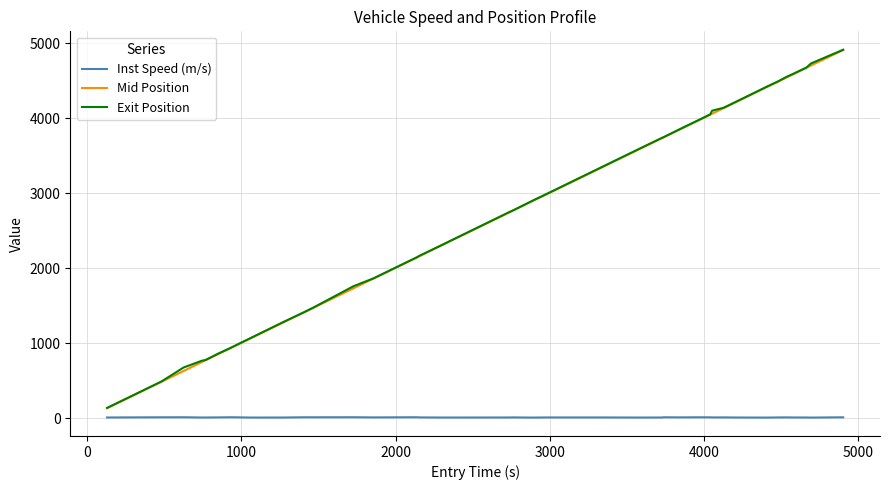

True or false: Mid Position and Inst Speed (m/s) cross at least once.

False